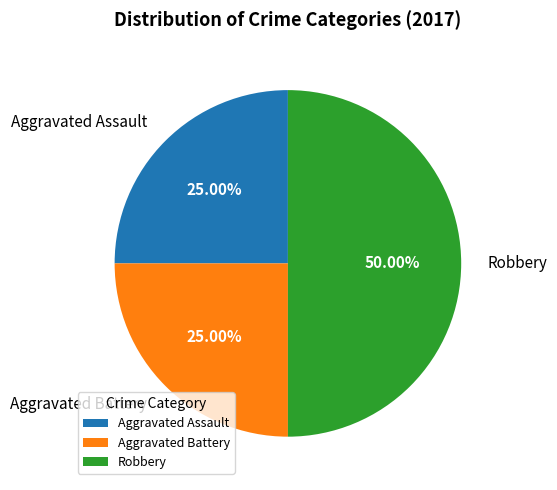

What is the total percentage of Aggravated Battery and Aggravated Assault?

50.0%